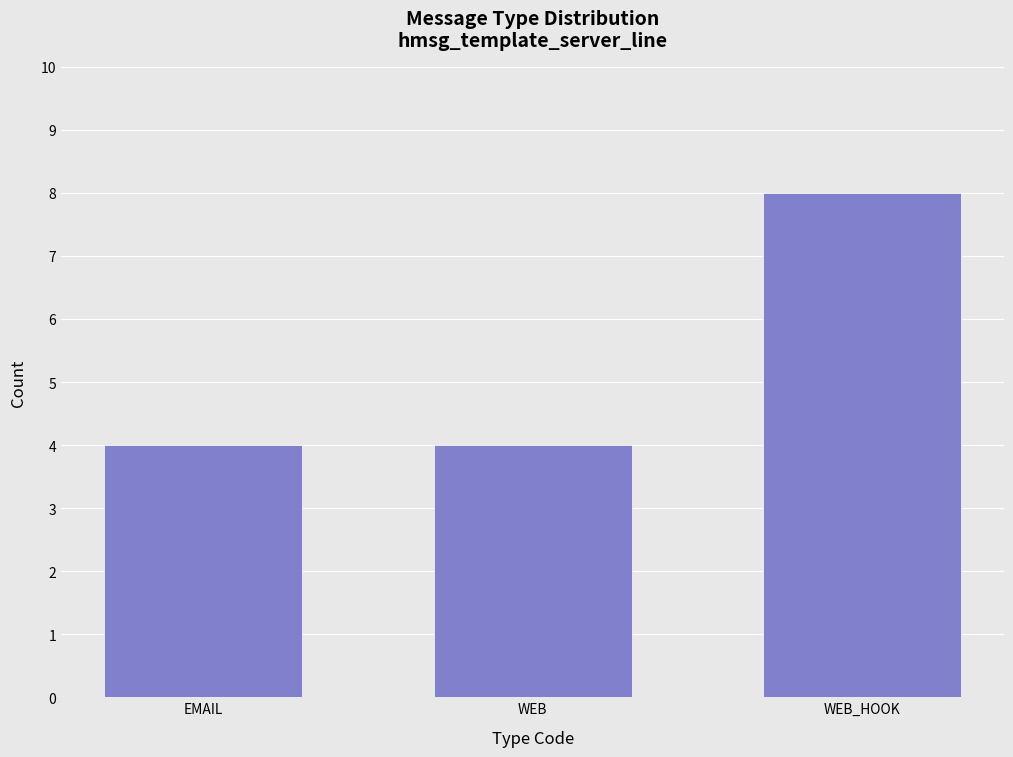

Reading left to right, extract all data points from this chart.

EMAIL=4	WEB=4	WEB_HOOK=8